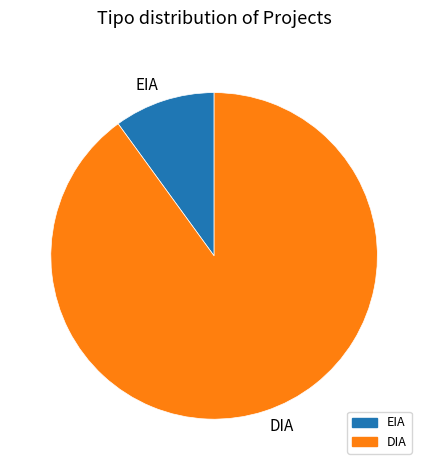

The EIA slice represents 1% of the pie. True or false?

False